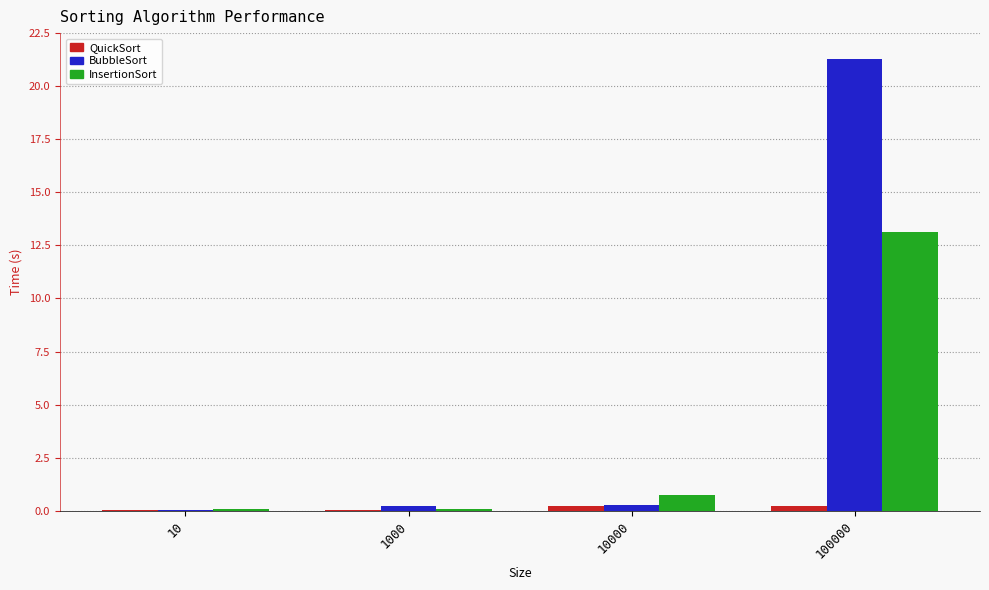

Which series changed the most between 1000 and 100000?

BubbleSort